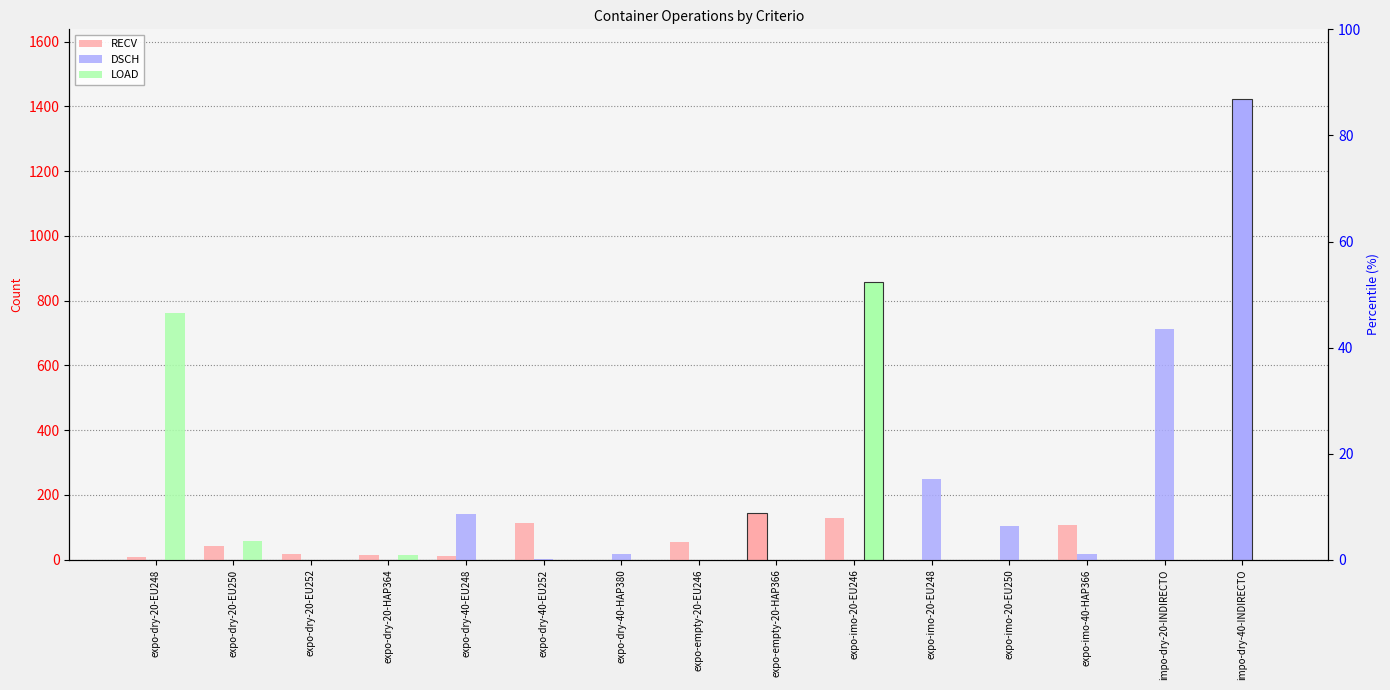

List the series in order of their peak value, lowest first.

RECV, LOAD, DSCH